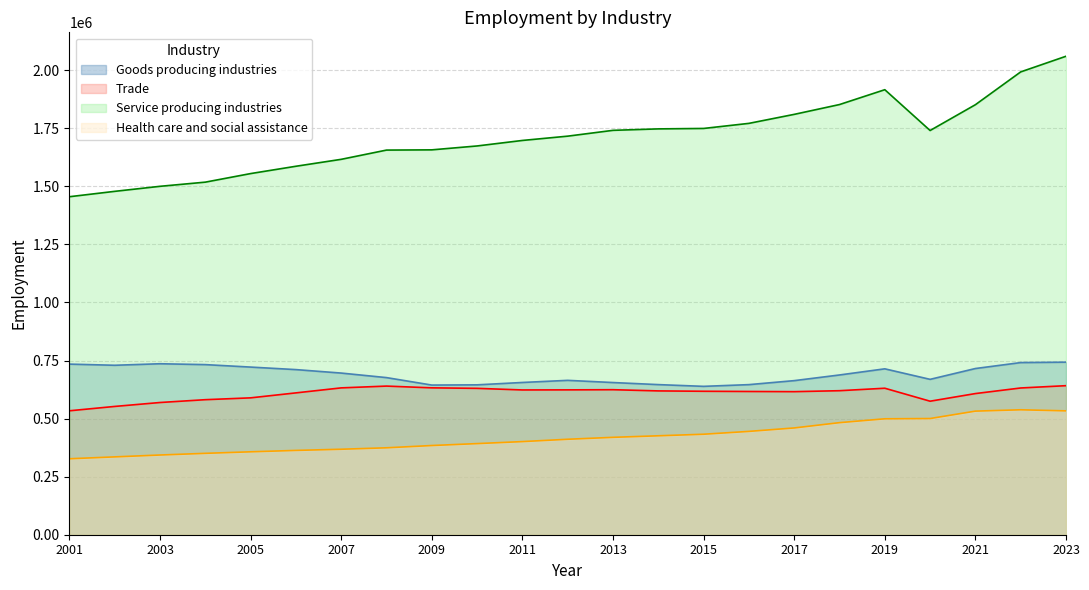

List the series in order of their peak value, highest first.

Service producing industries, Goods producing industries, Trade, Health care and social assistance